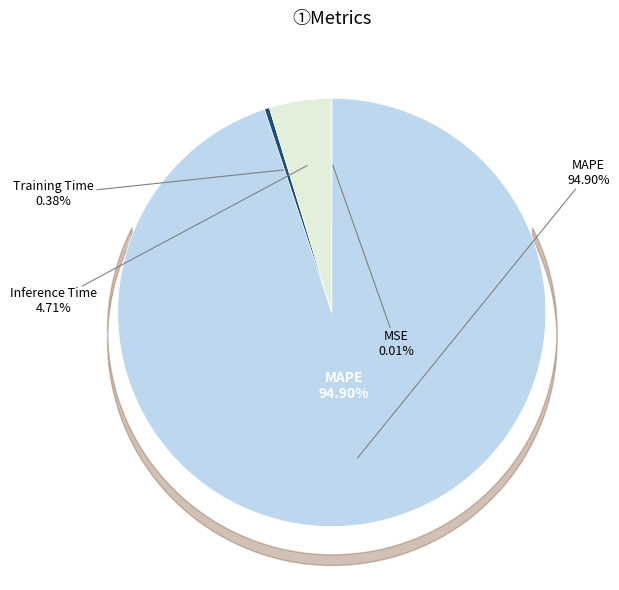

Does any single category account for the majority?

Yes